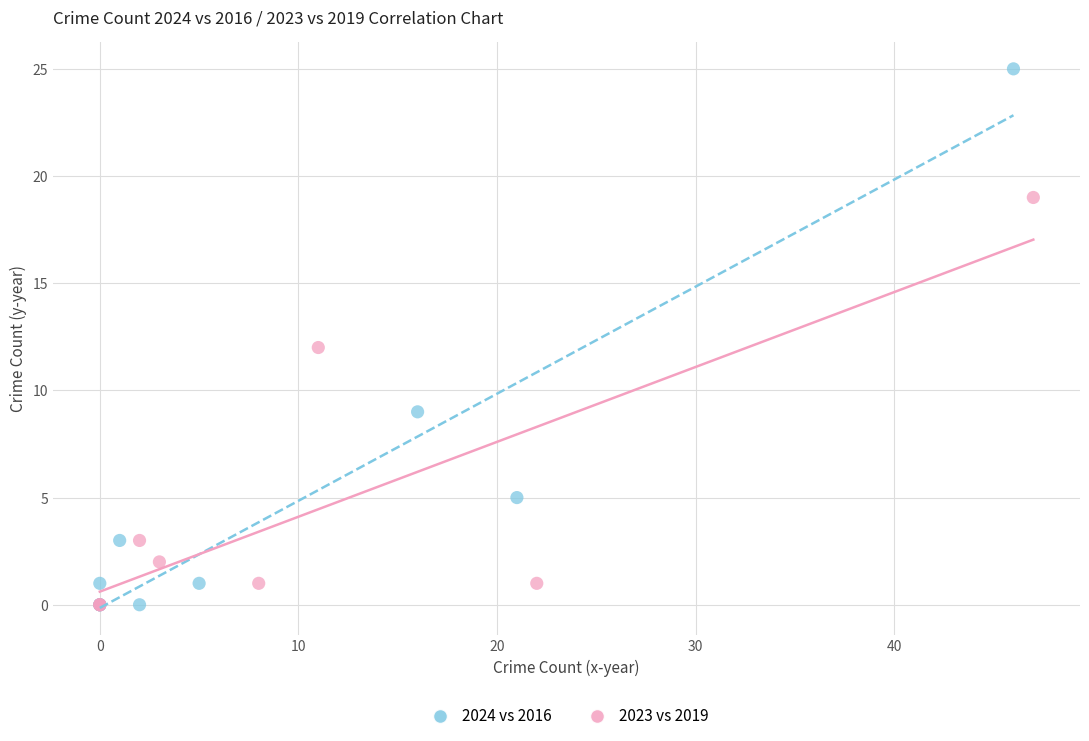

Which series reaches the maximum Y coordinate?

2024 vs 2016